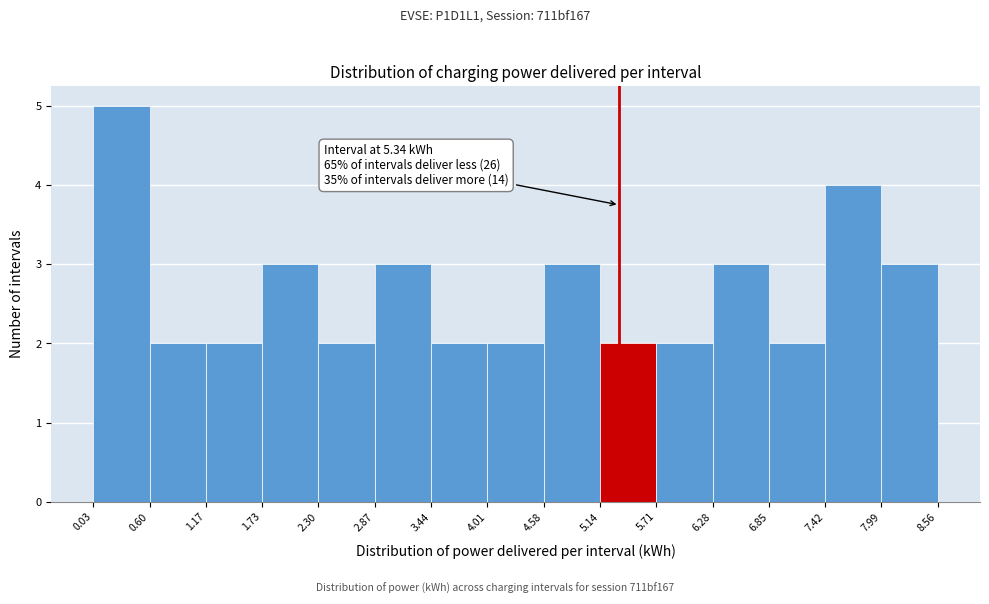

Over which range of the x-axis is the bar tallest?

0.03 to 0.60